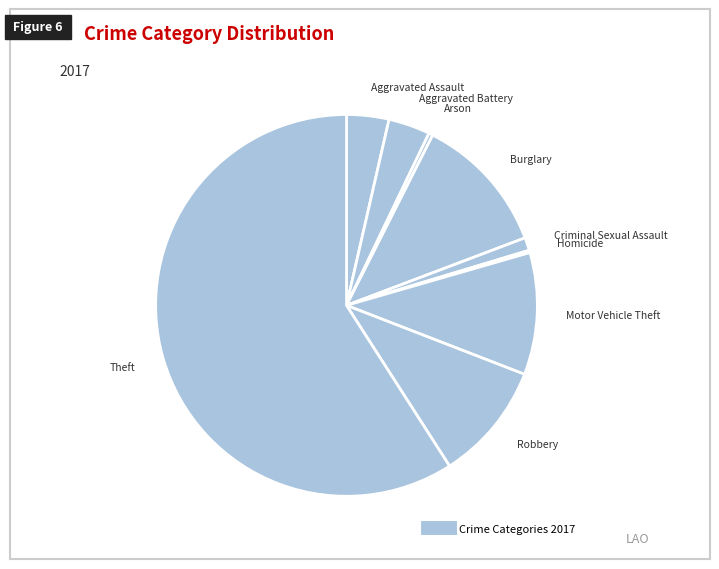

Count the number of slices in the pie.

9